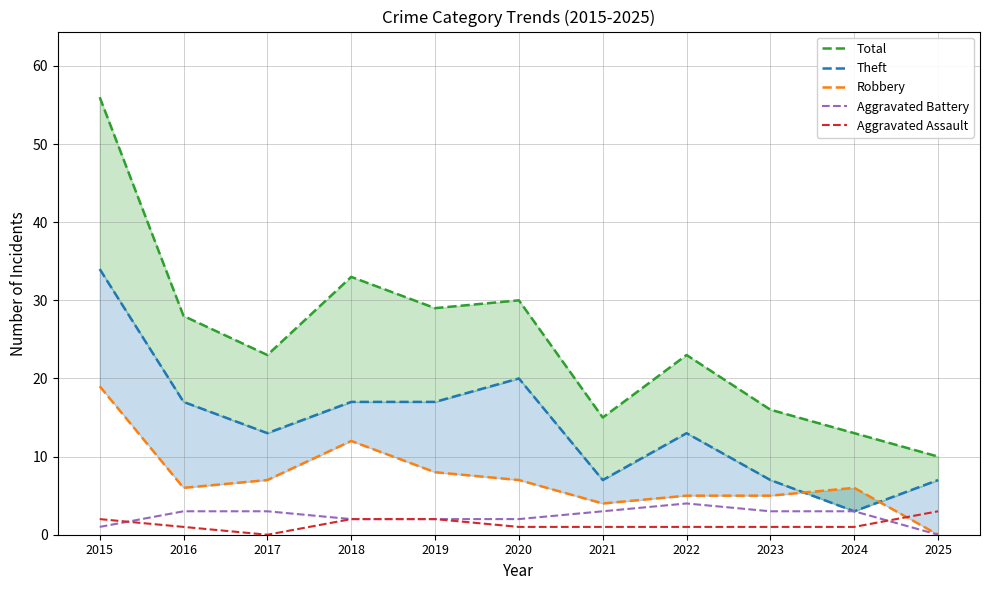

True or false: Total and Aggravated Battery cross at least once.

False